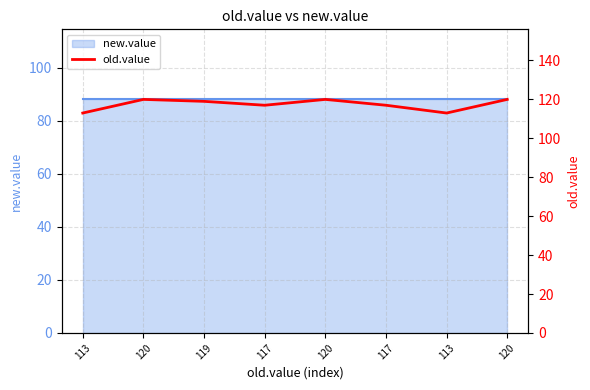

What value does the data have at 117?

117